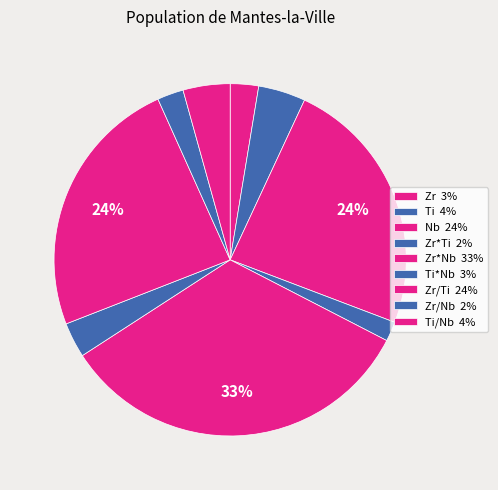

How many segments does this pie chart have?

9